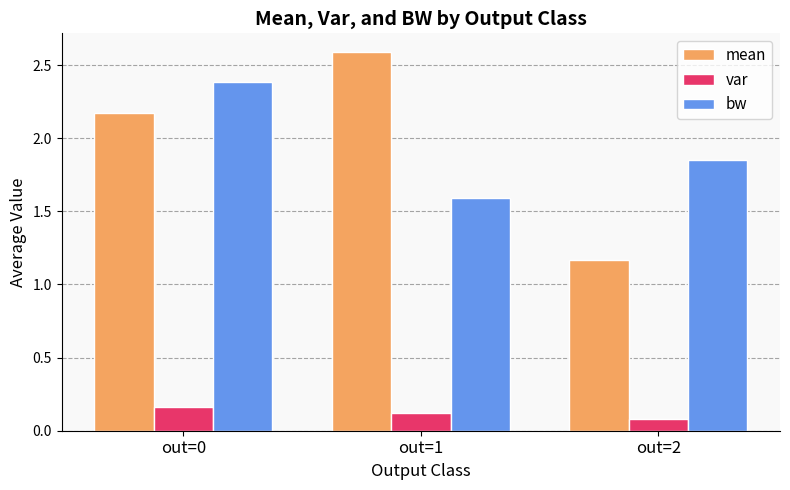

Which category has the highest value in the mean series?

out=1